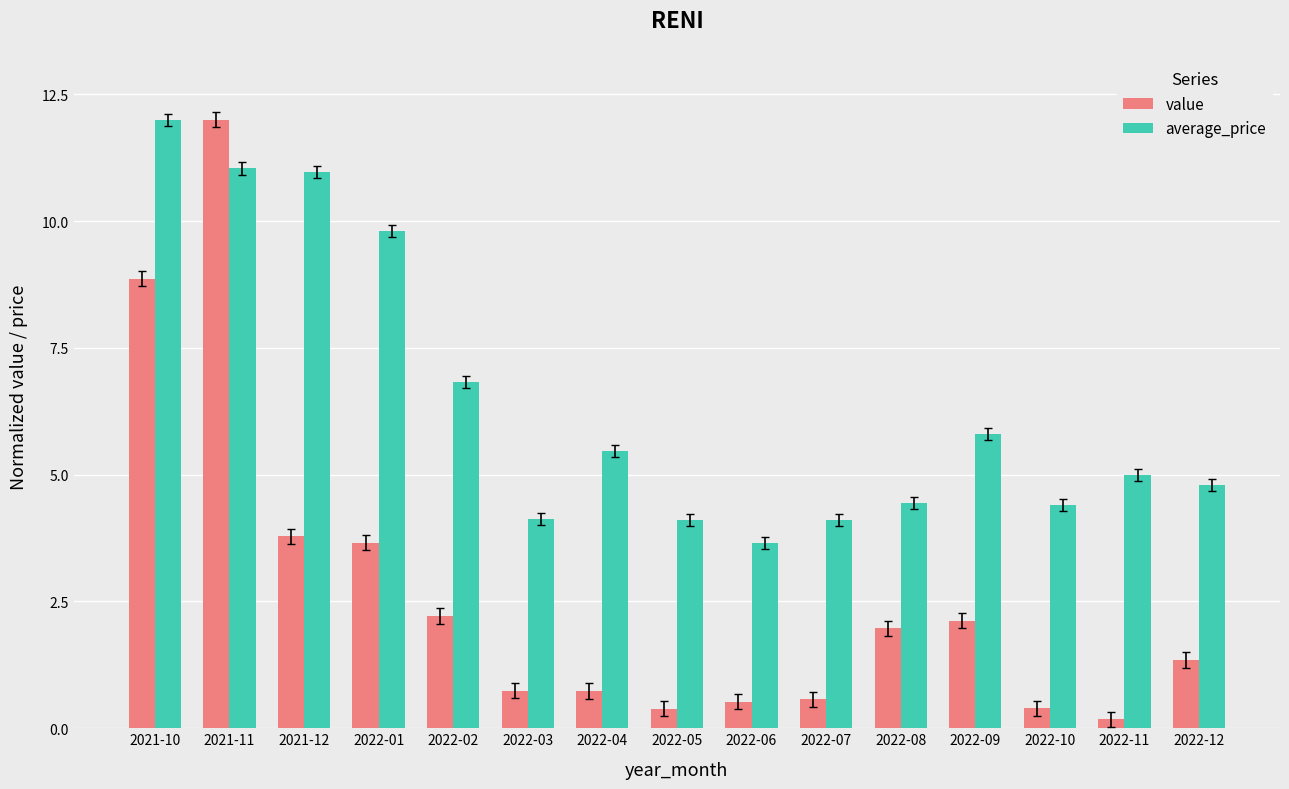

What is the difference between the maximum and minimum values in the value series?

11.8